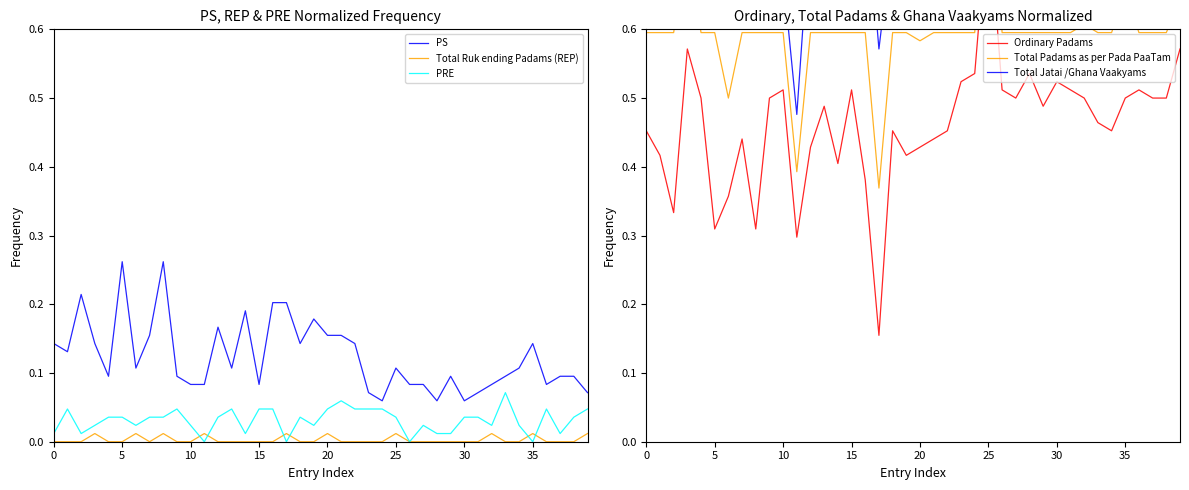

True or false: Total Ruk ending Padams (REP) and PS intersect in this chart.

False